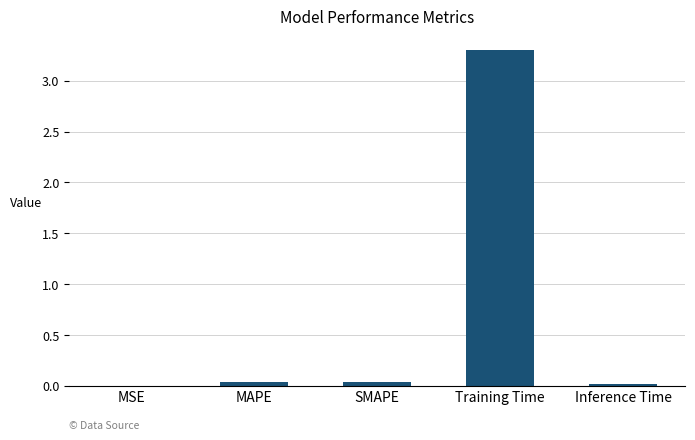

Is it true that the value at SMAPE is 0.0?

True